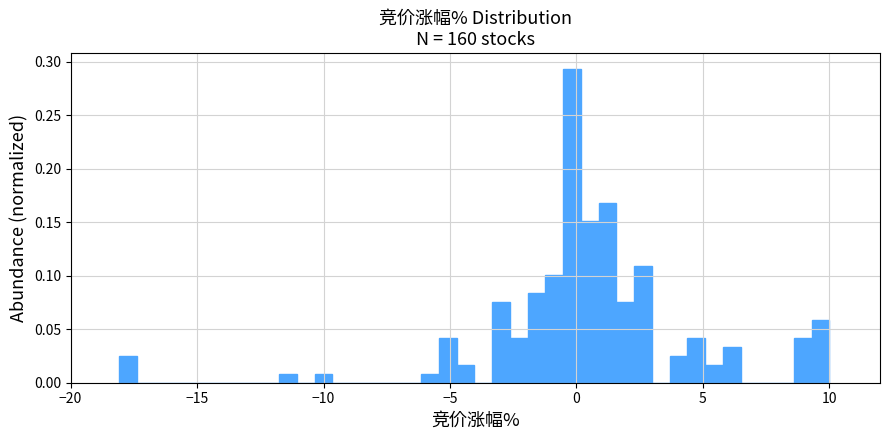

Around what value on the x-axis is the tallest bar? Give the approximate position of its centre, as read against the axis.

0.0